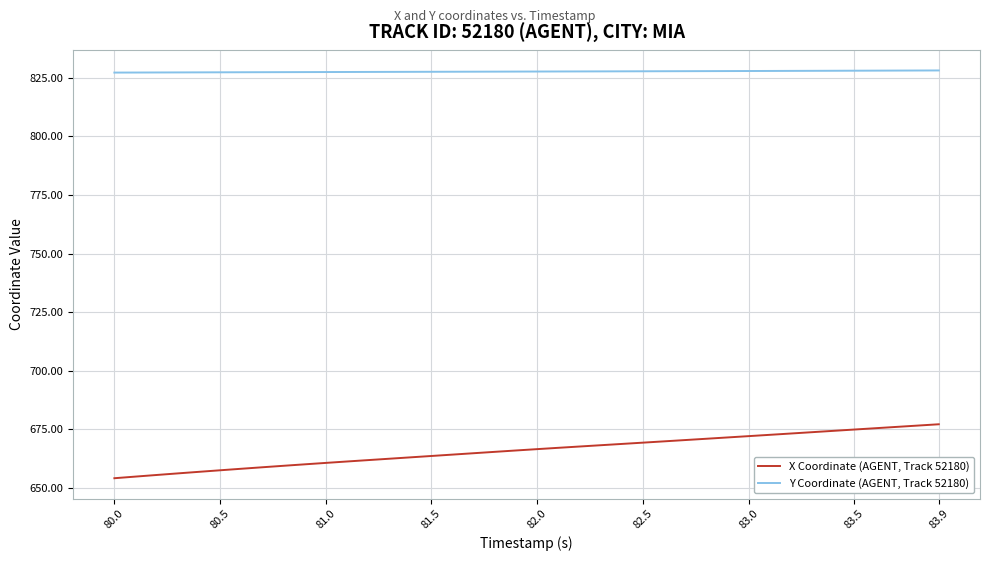

List the series in order of their overall mean, highest first.

Y Coordinate (AGENT, Track 52180), X Coordinate (AGENT, Track 52180)